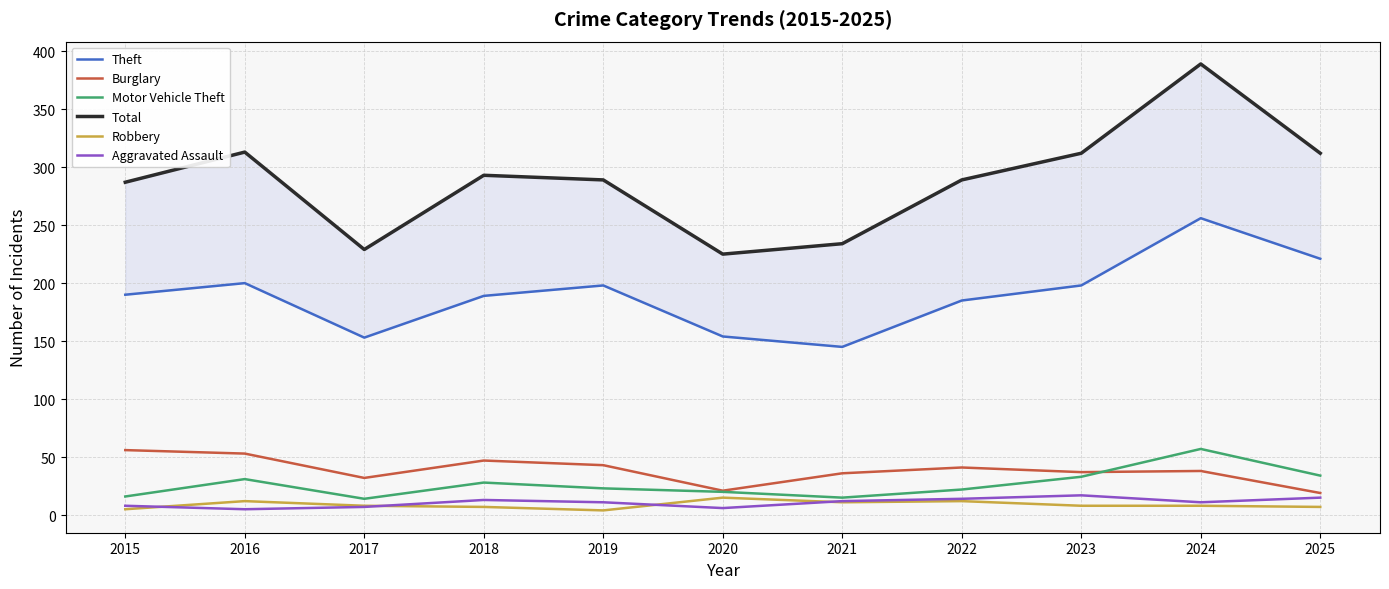

How many lines are shown in the chart?

6